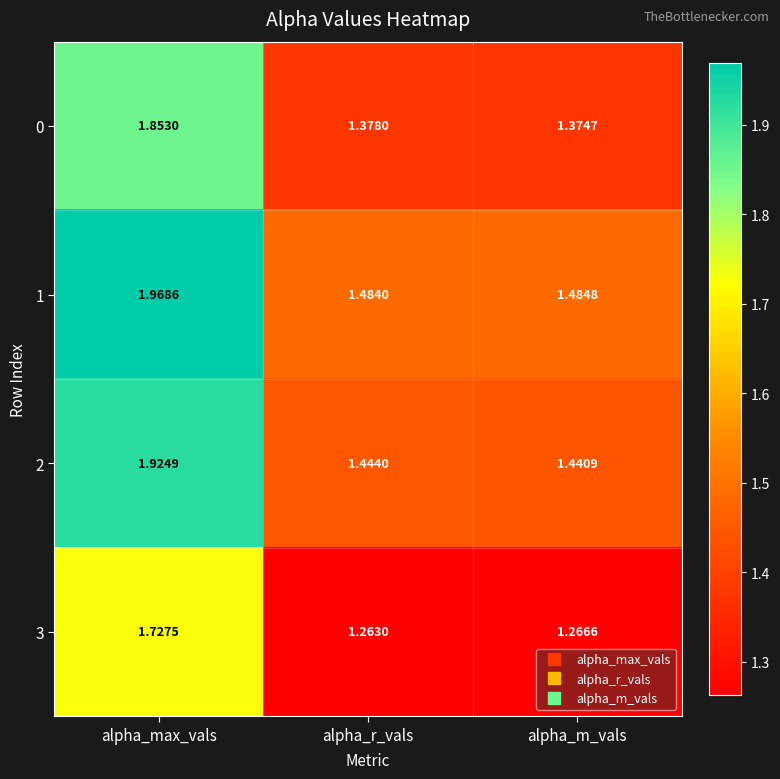

Where is 1 nearest to the value 1?

alpha_r_vals